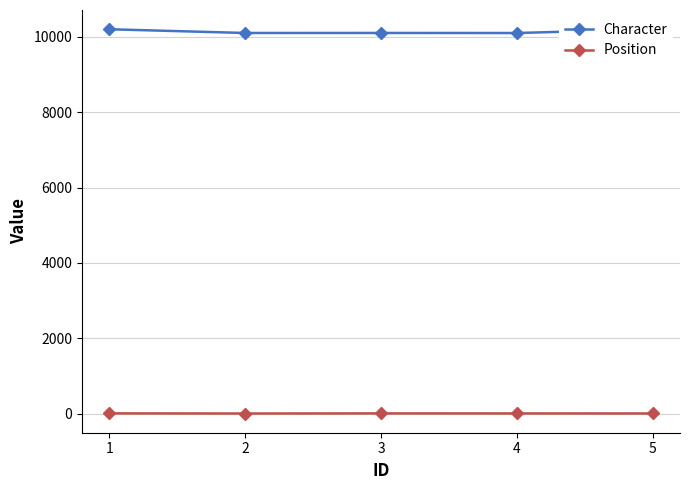

What is the smallest value displayed?

1